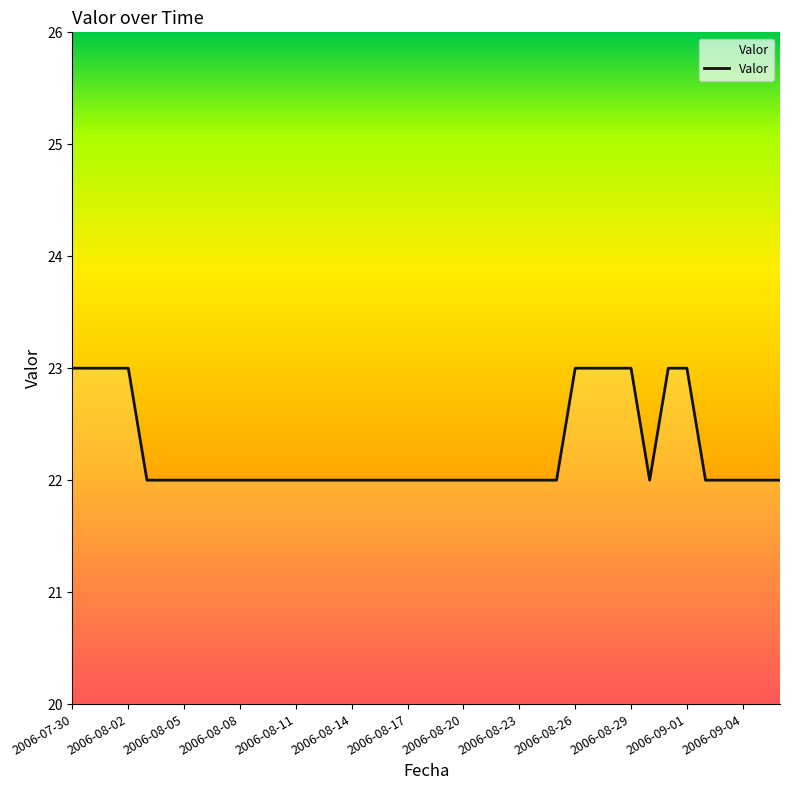

What is the greatest value displayed?

23